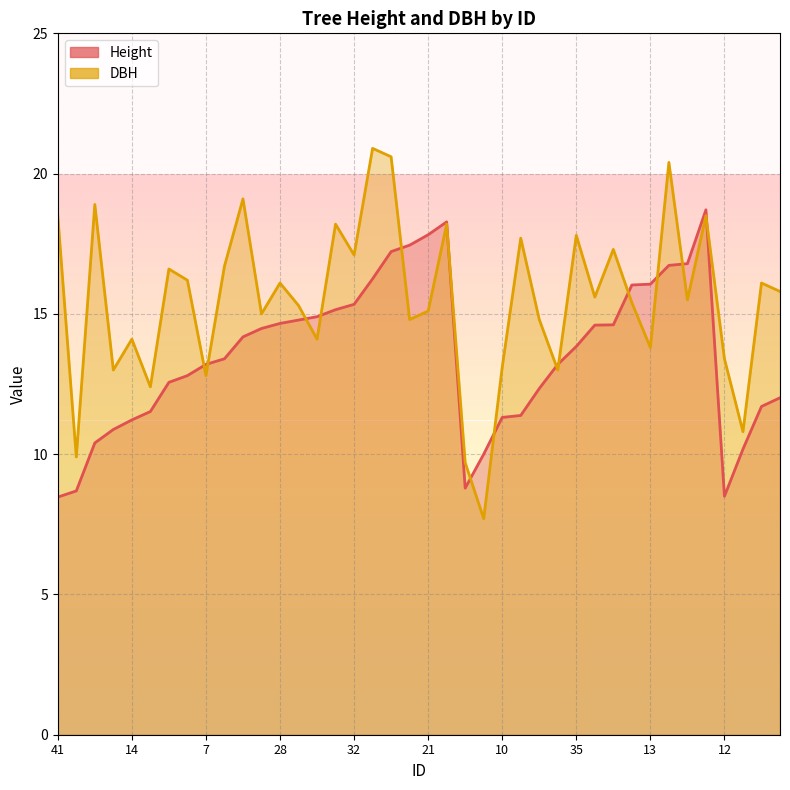

Is the value of DBH at 8 greater than the value of Height at 21?

No